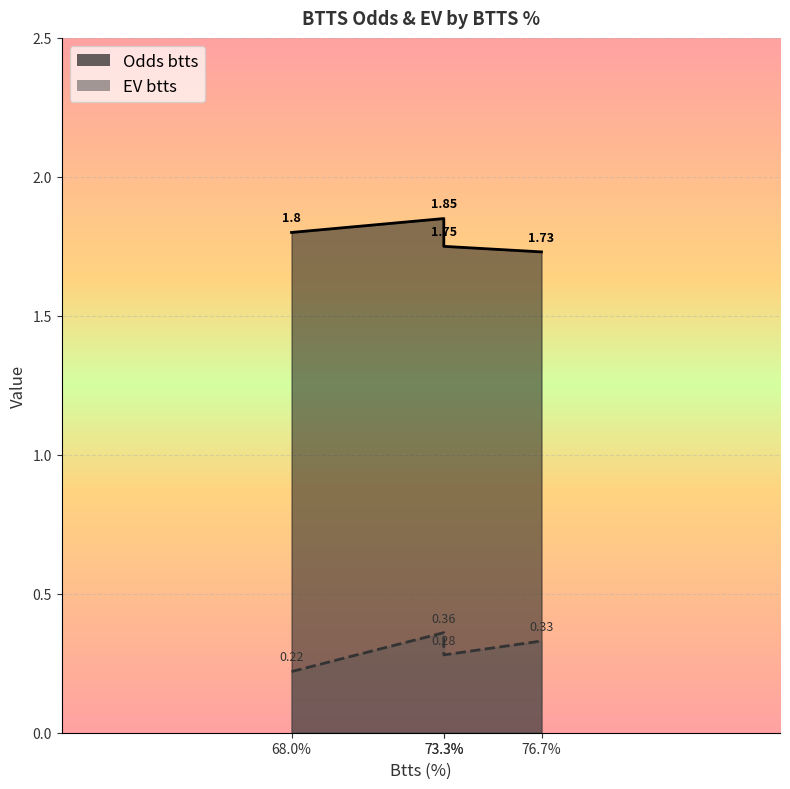

Between 76.7 and 68.0, which series saw the biggest shift?

EV btts